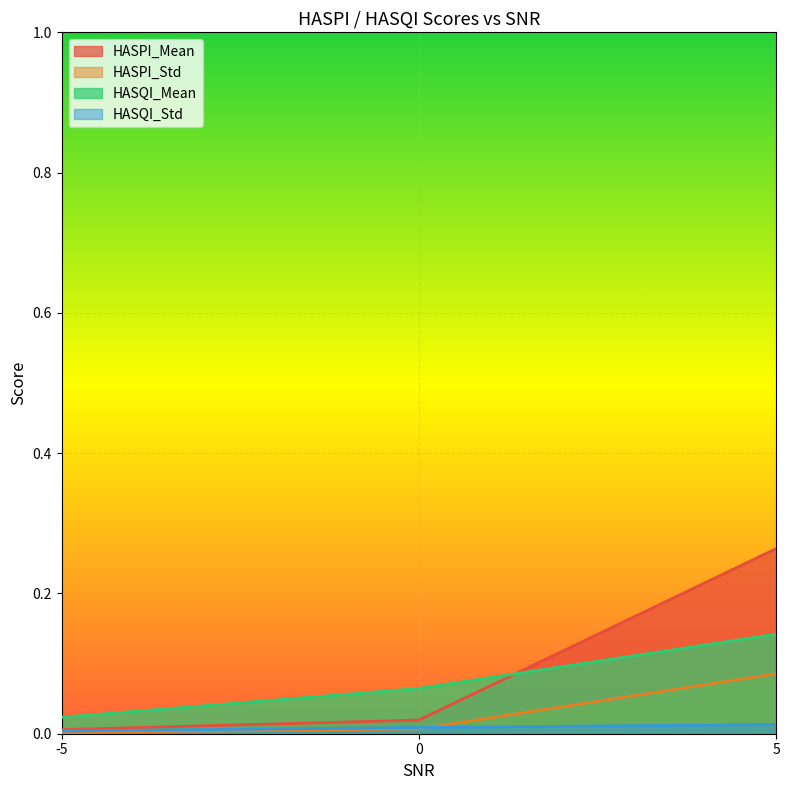

Is it true that HASQI_Std equals 0.0 at 0?

False